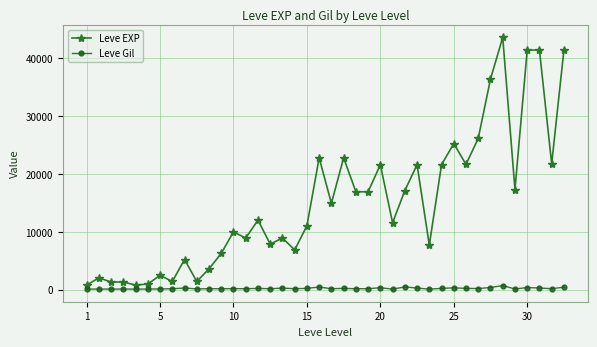

Which series has the largest total across all categories?

Leve EXP